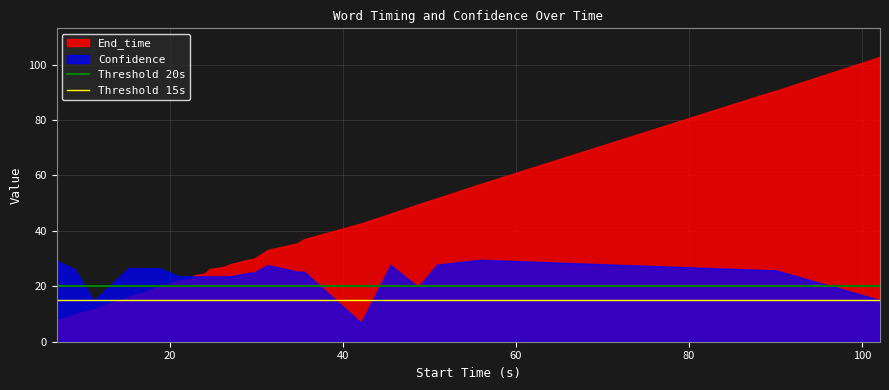

Which series has the widest spread of values?

End_time